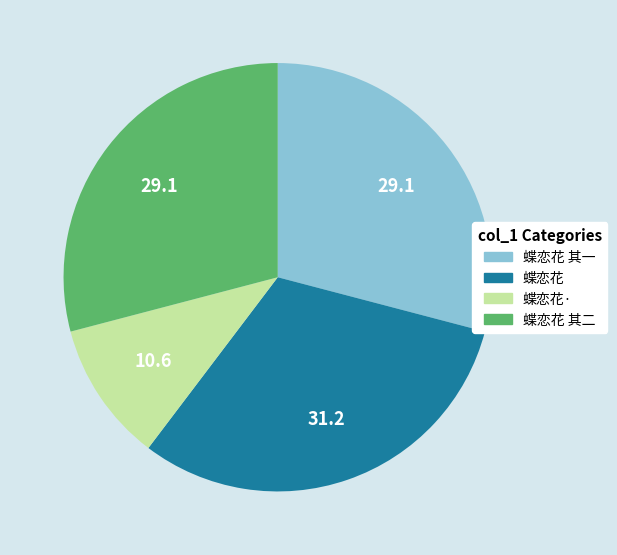

The 蝶恋花 其二 slice represents 21% of the pie. True or false?

False